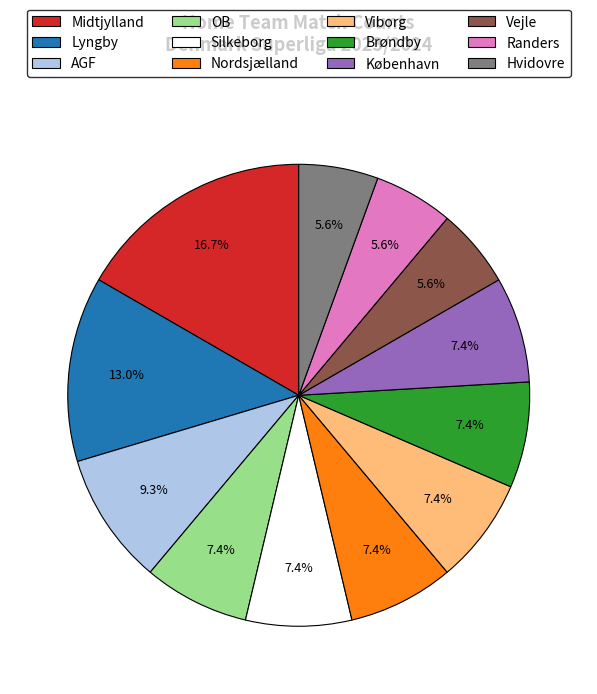

To the nearest percent, what percentage of the pie is Lyngby?

13%